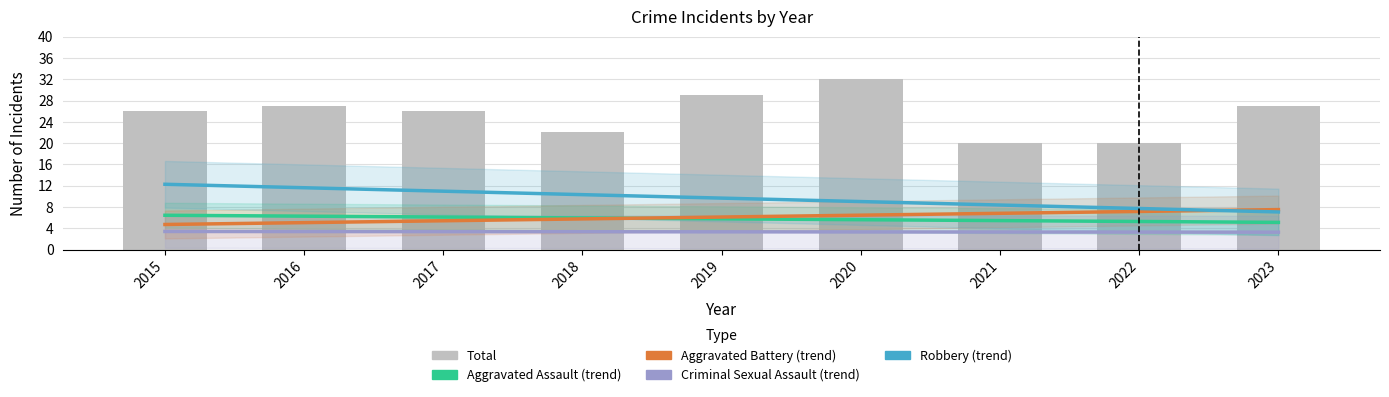

What is the difference between the highest and lowest values at 2017?

22.6